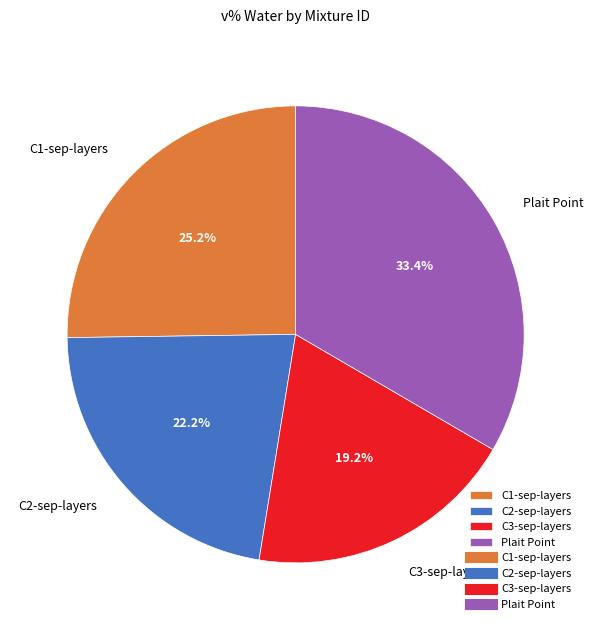

How many segments does this pie chart have?

4